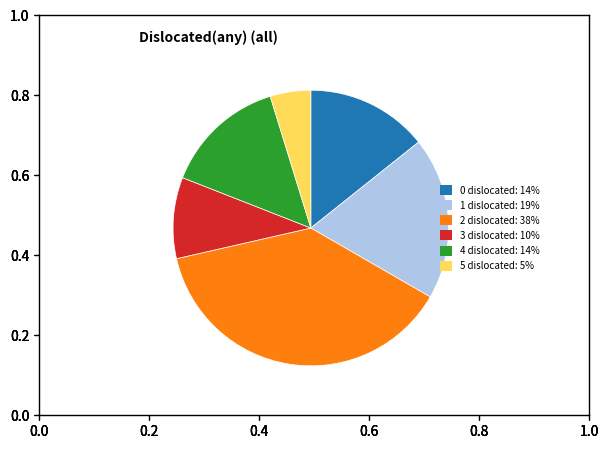

Is there a majority slice in this chart?

No